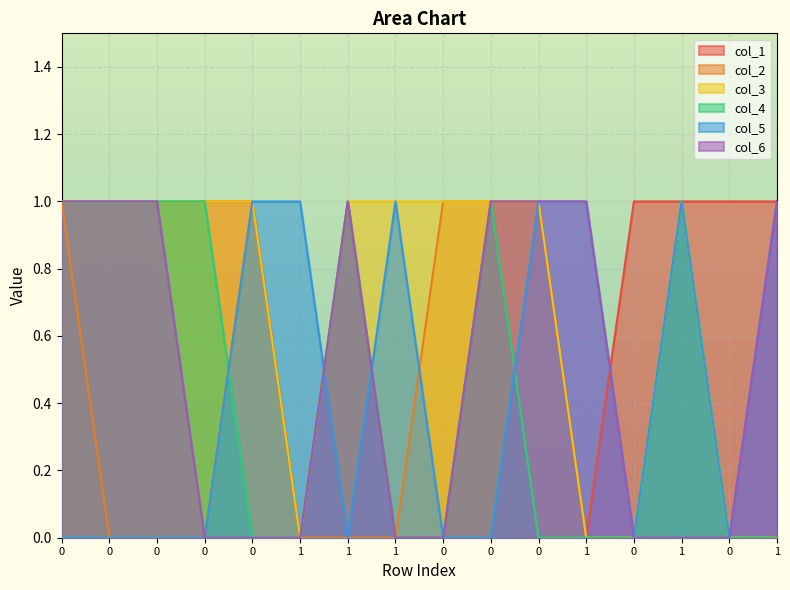

How many times do col_4 and col_2 cross each other?

1